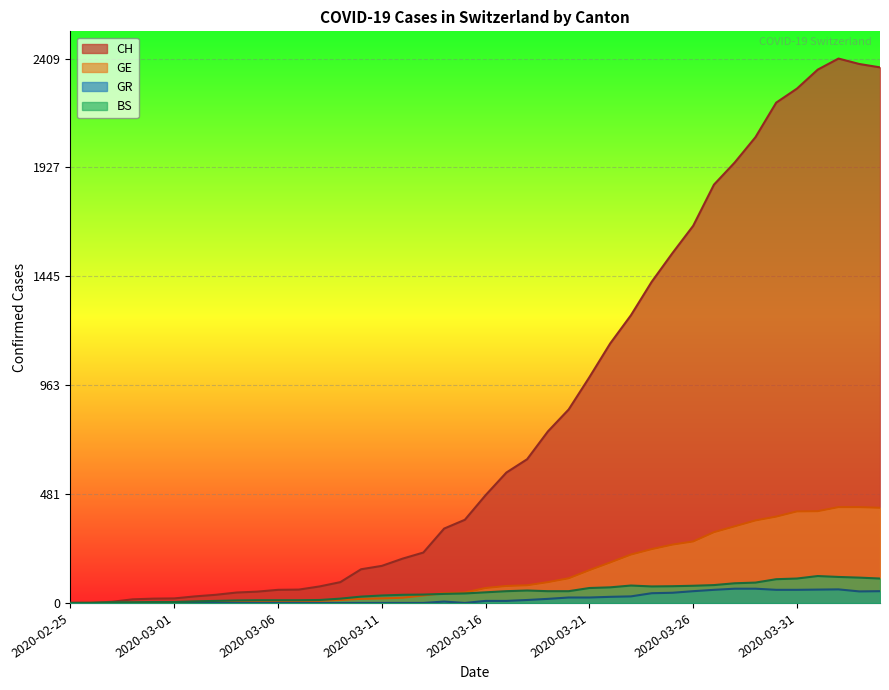

At which label does CH reach its minimum?

2020-02-25